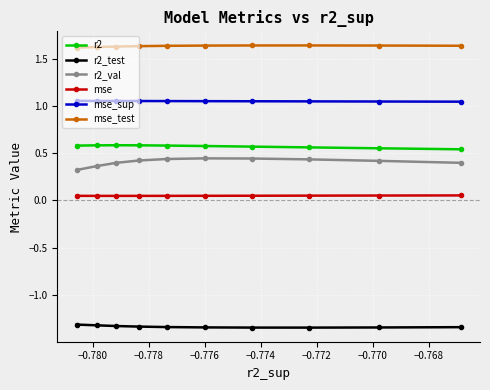

Which series has the largest total across all categories?

mse_test